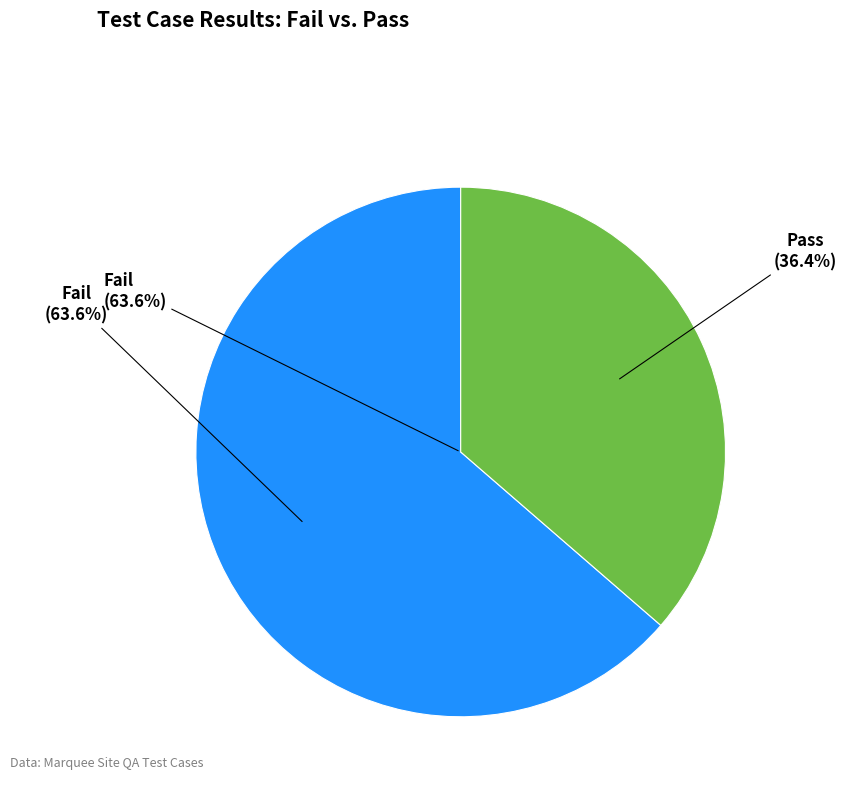

What is the ratio of the value at Fail to the value at Pass?

1.8